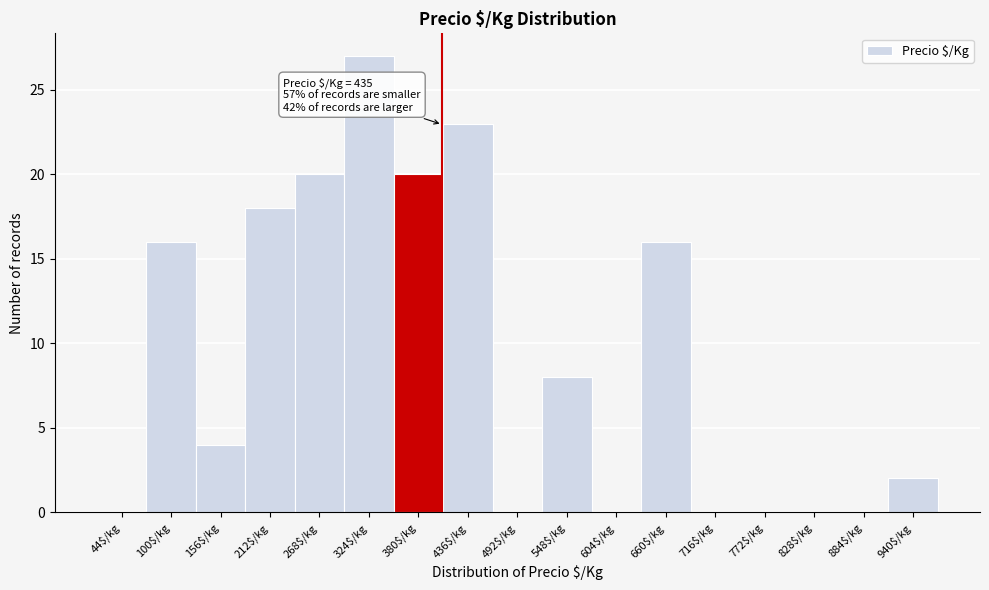

What value does the data have at 380$/kg, to the nearest 5?

20